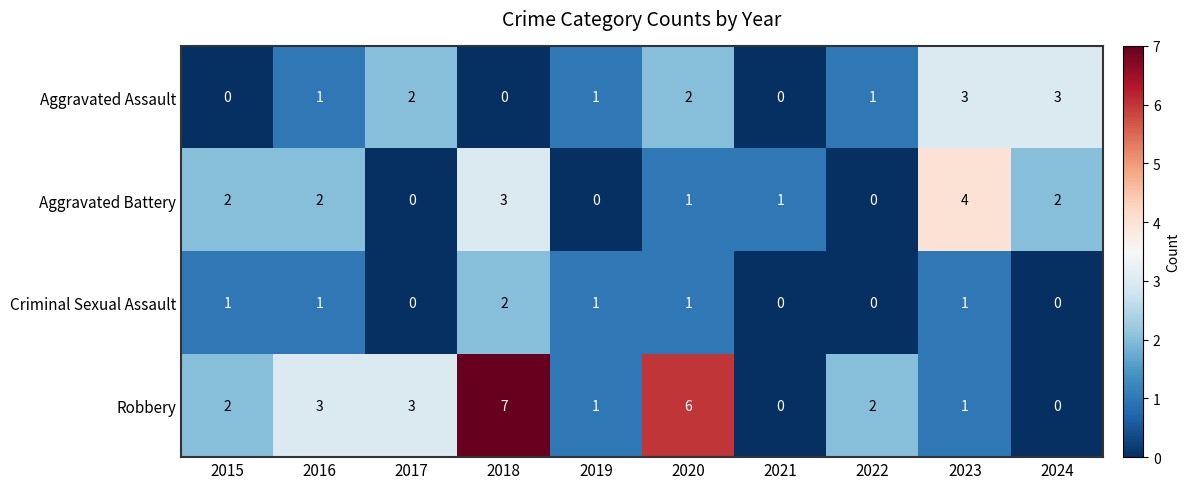

How many Aggravated Assault values are between 0 and 2?

8